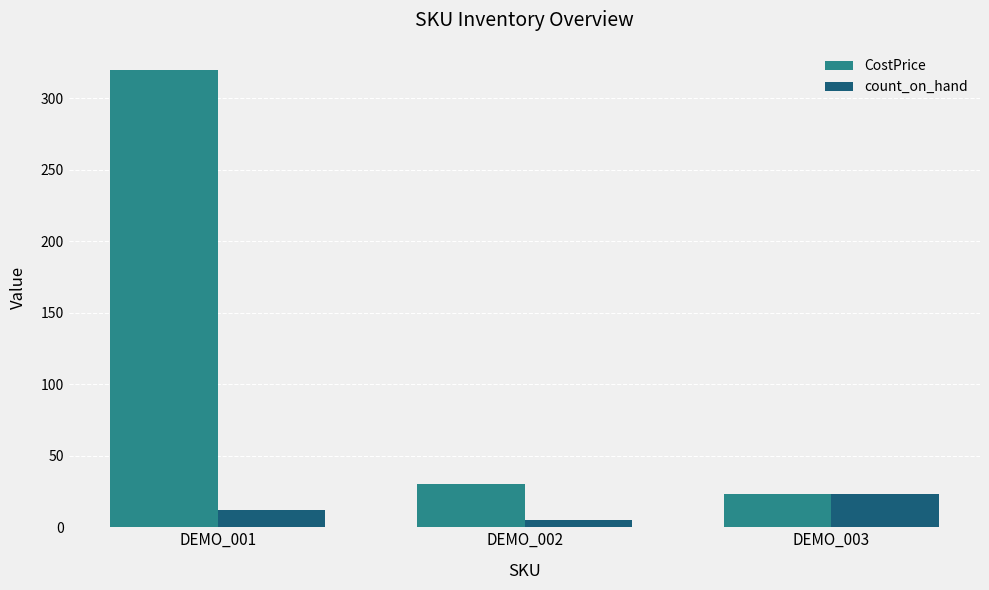

Which series has the largest range (max minus min)?

CostPrice